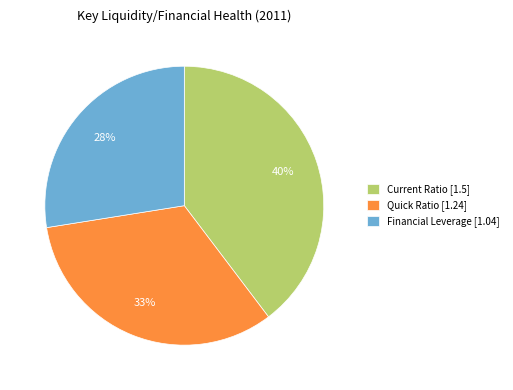

How many segments does this pie chart have?

3